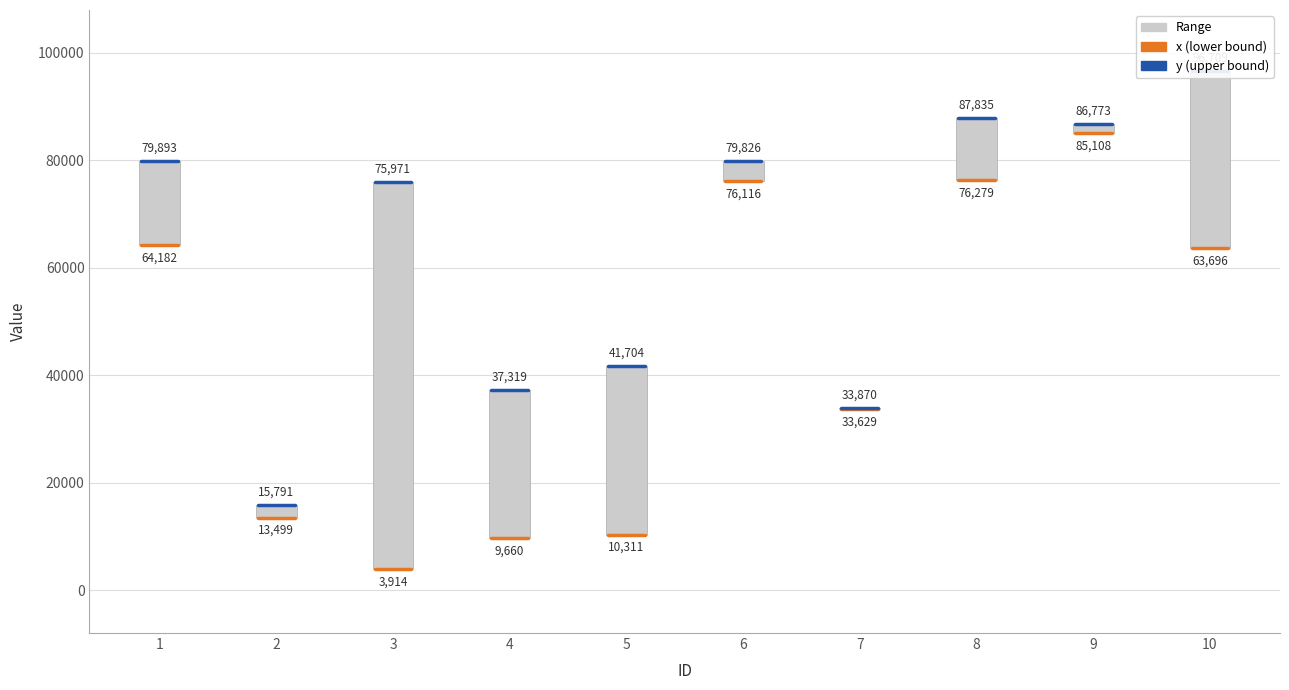

At 2, list the series in order from smallest to largest.

x, y